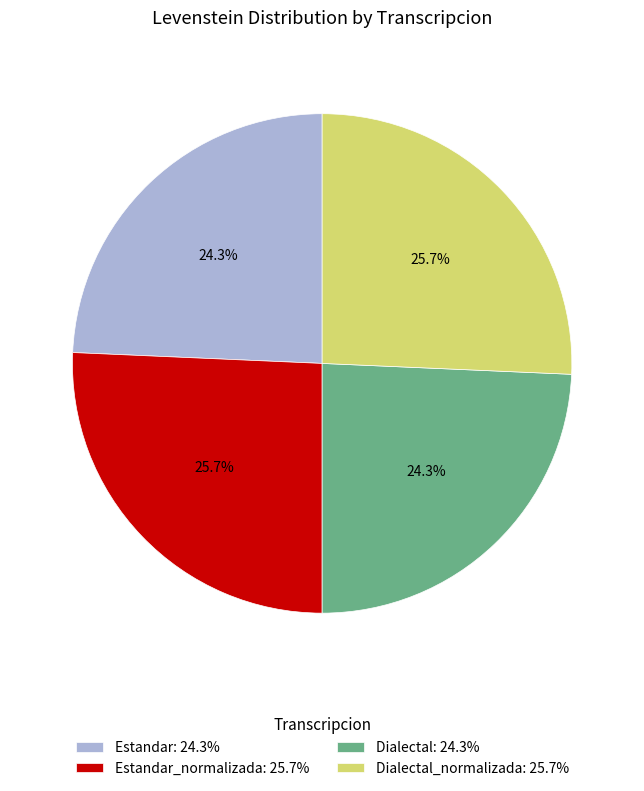

Is there any slice that represents more than half of the pie?

No